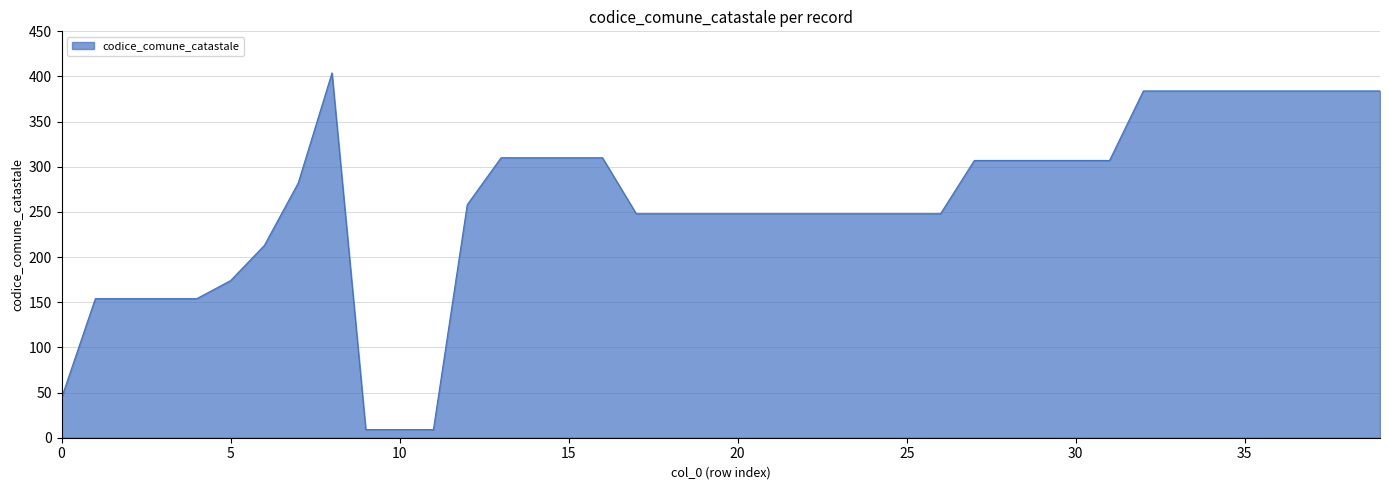

What is the minimum value shown in the chart?

9